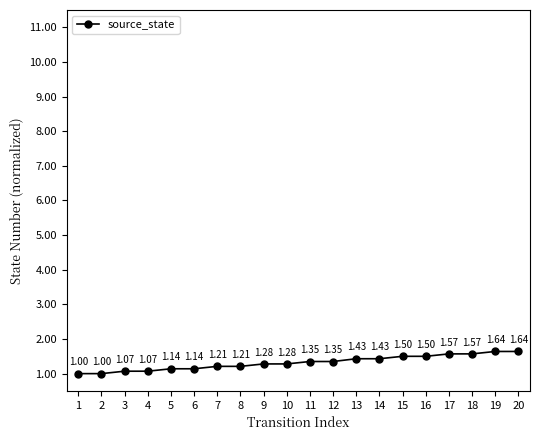

Approximately how many times larger is the value at 1 compared to 17?

0.6